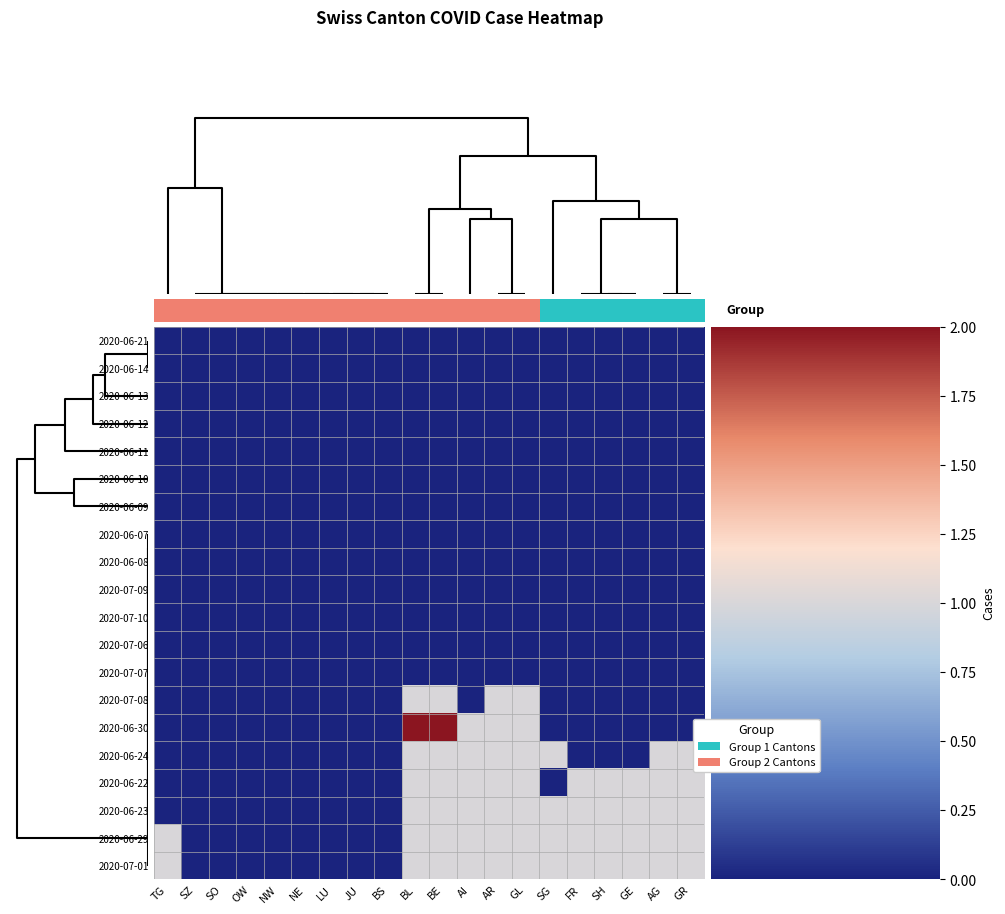

At NE, list the series in order from smallest to largest.

2020-06-21, 2020-06-14, 2020-06-13, 2020-06-12, 2020-06-11, 2020-06-10, 2020-06-09, 2020-06-07, 2020-06-08, 2020-07-09, 2020-07-10, 2020-07-06, 2020-07-07, 2020-07-08, 2020-06-30, 2020-06-24, 2020-06-22, 2020-06-23, 2020-06-29, 2020-07-01